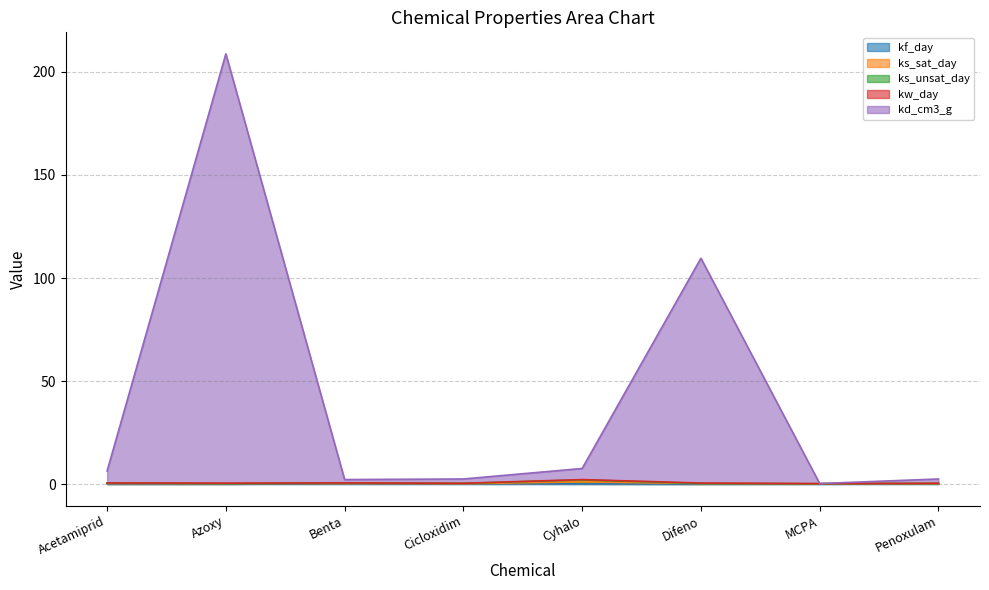

At which category is the sum across all series the highest?

Azoxy